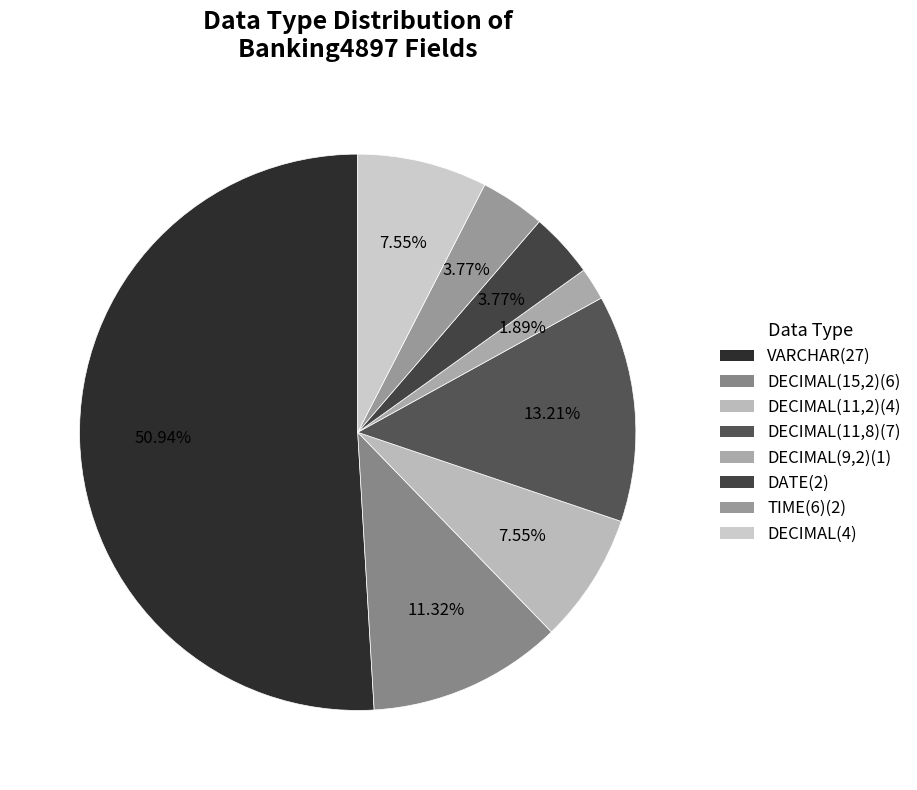

To the nearest percent, what is the difference between the largest and smallest slice percentages?

49%